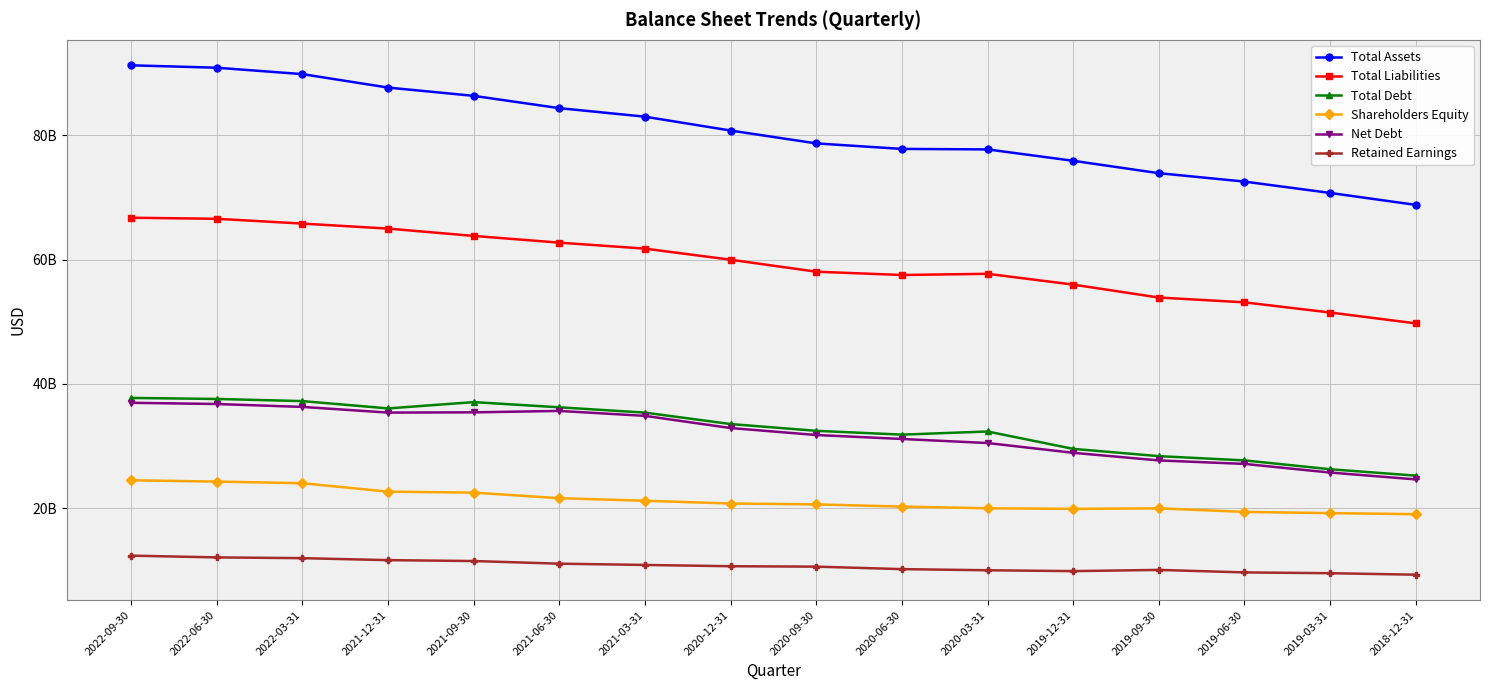

Between 2021-06-30 and 2020-03-31, which series saw the biggest shift?

Total Assets